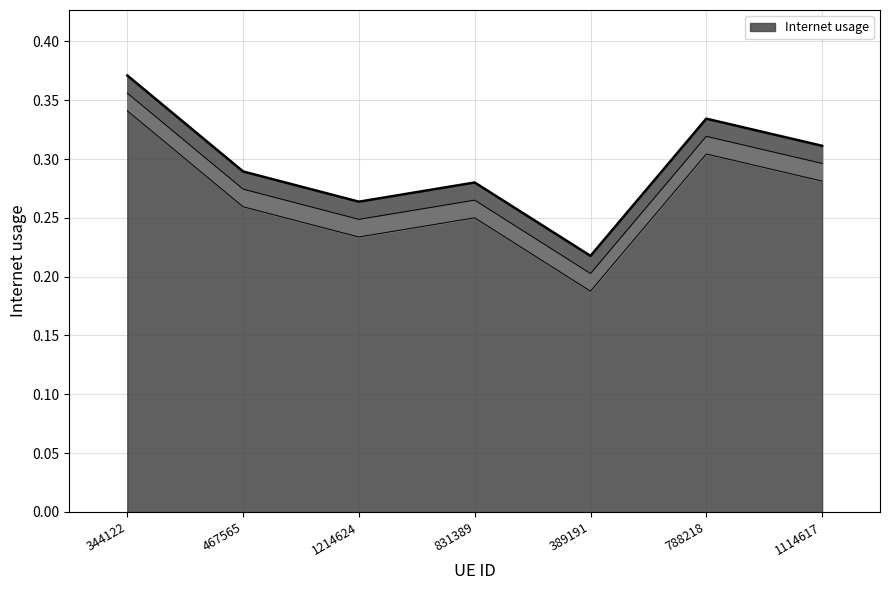

Between 1114617 and 1214624, which is larger?

1114617